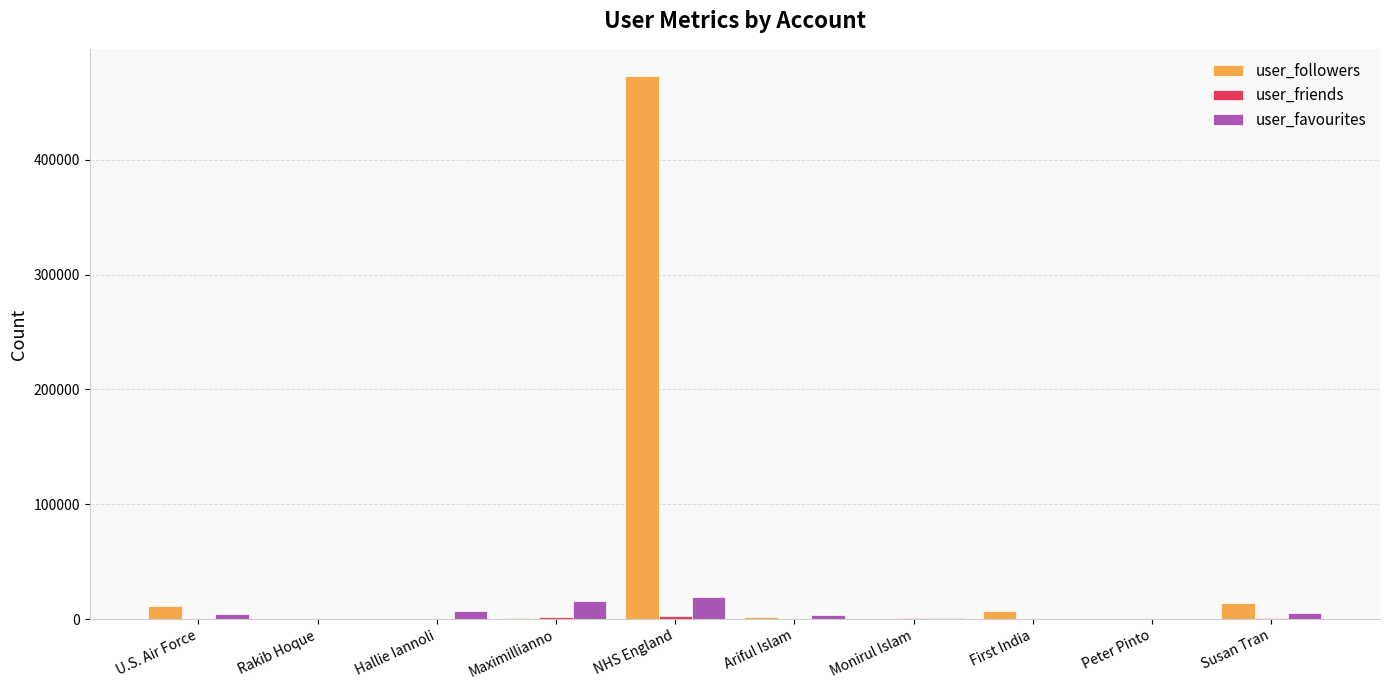

The user_followers series shows 14072 at Susan Tran. True or false?

True